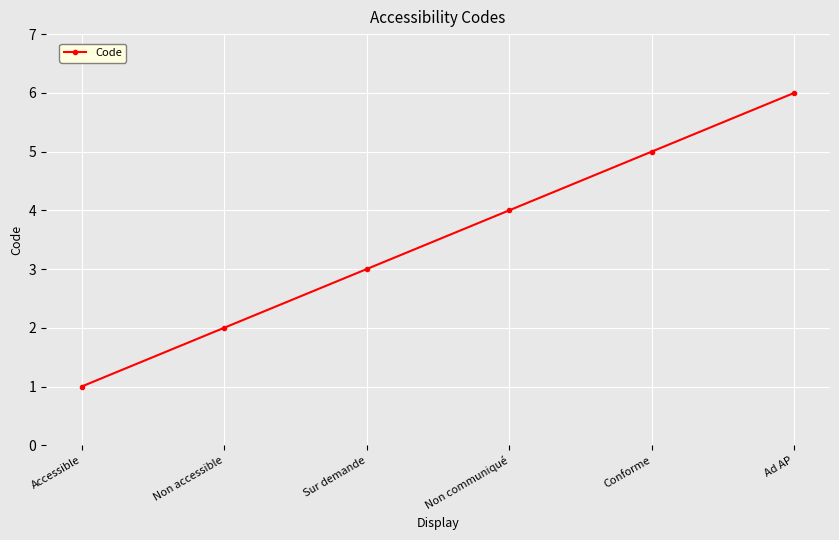

Count the number of data series in this chart.

1